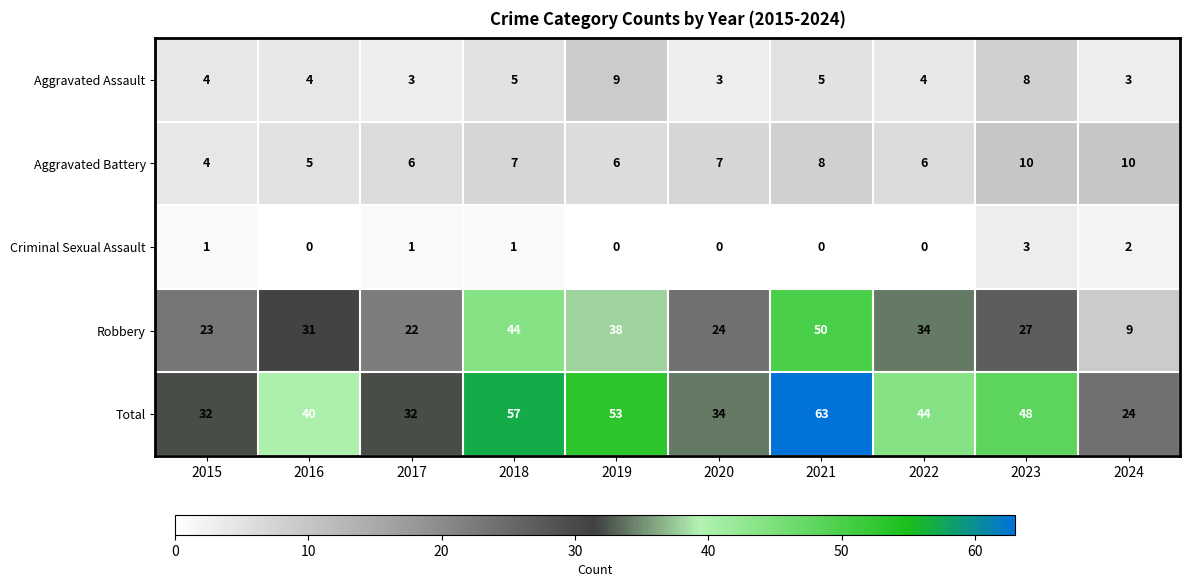

Rank the series at 2016 from highest to lowest value.

Total, Robbery, Aggravated Battery, Aggravated Assault, Criminal Sexual Assault